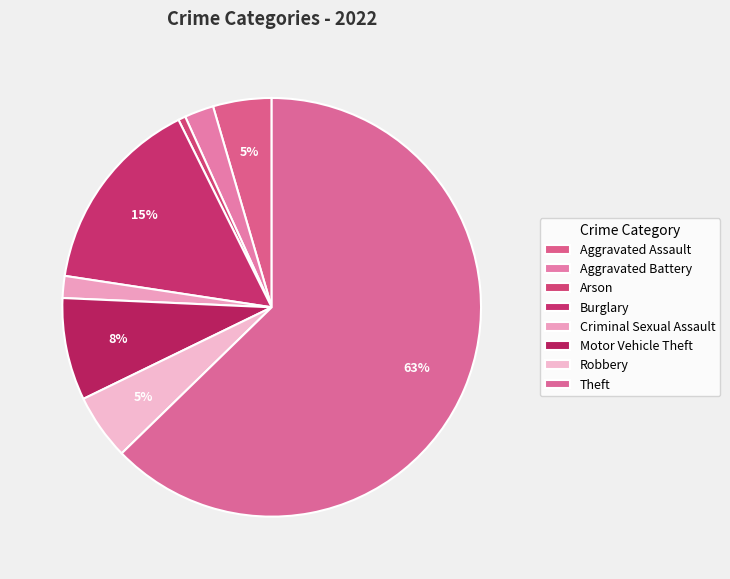

Rank the categories by value from highest to lowest.

Theft, Burglary, Motor Vehicle Theft, Robbery, Aggravated Assault, Aggravated Battery, Criminal Sexual Assault, Arson